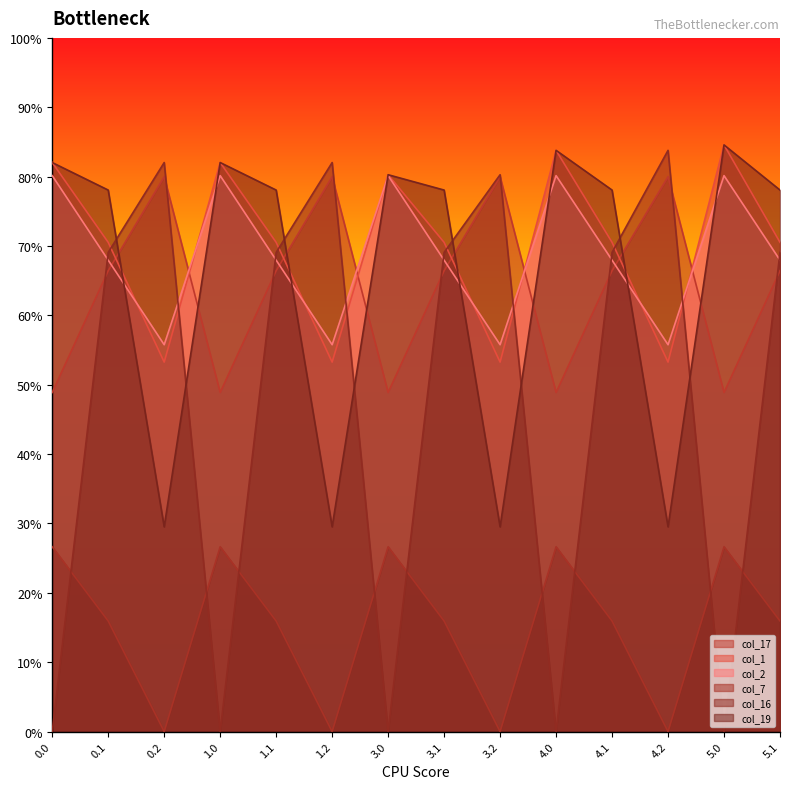

How many lines are shown in the chart?

6